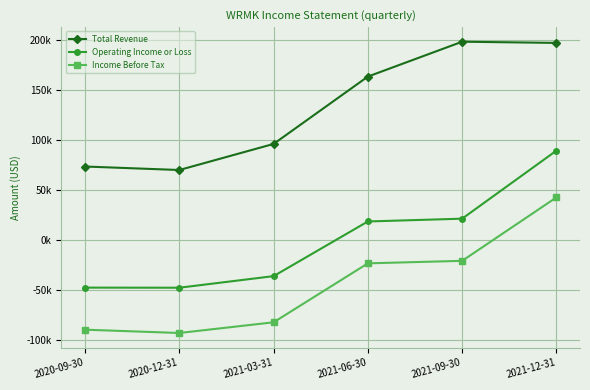

True or false: Income Before Tax and Total Revenue cross at least once.

False